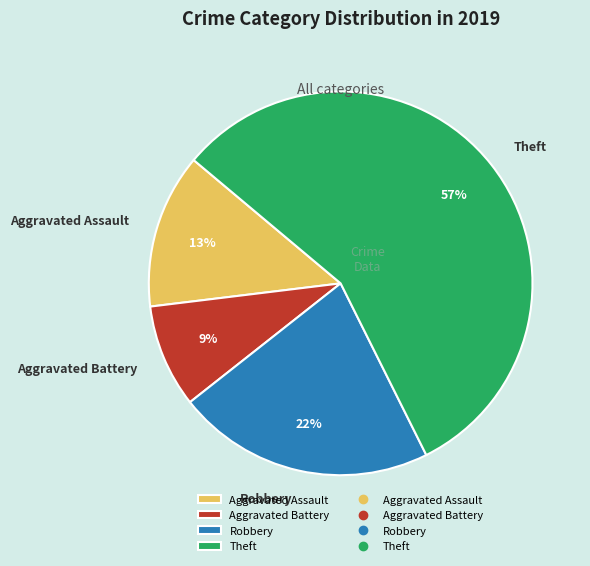

Which slice represents more than half of the pie?

Theft